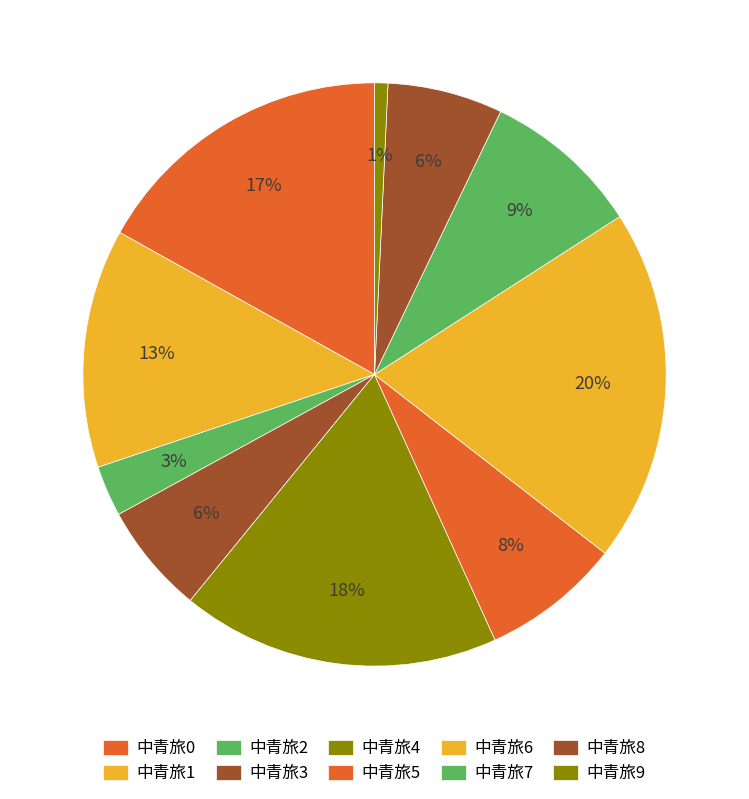

Which slice is the smallest?

中青旅9